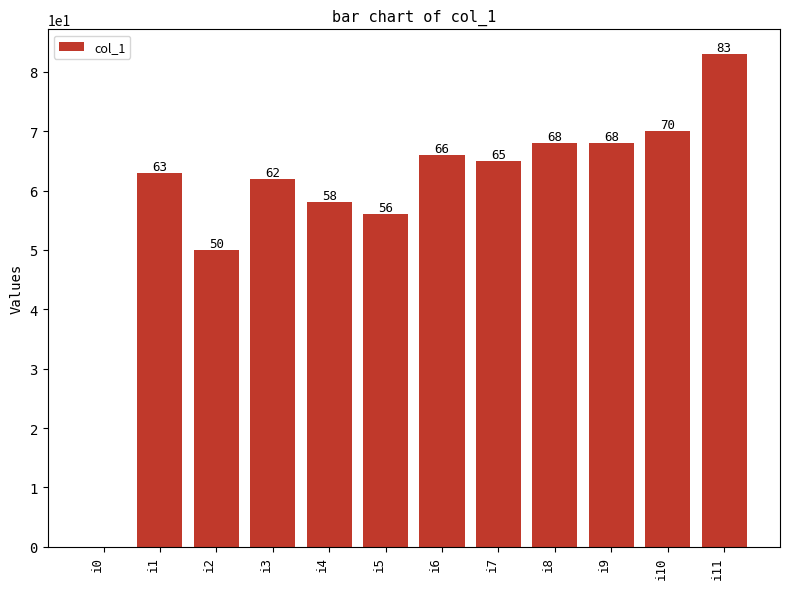

What is the sum of the values at i2 and i7?

115